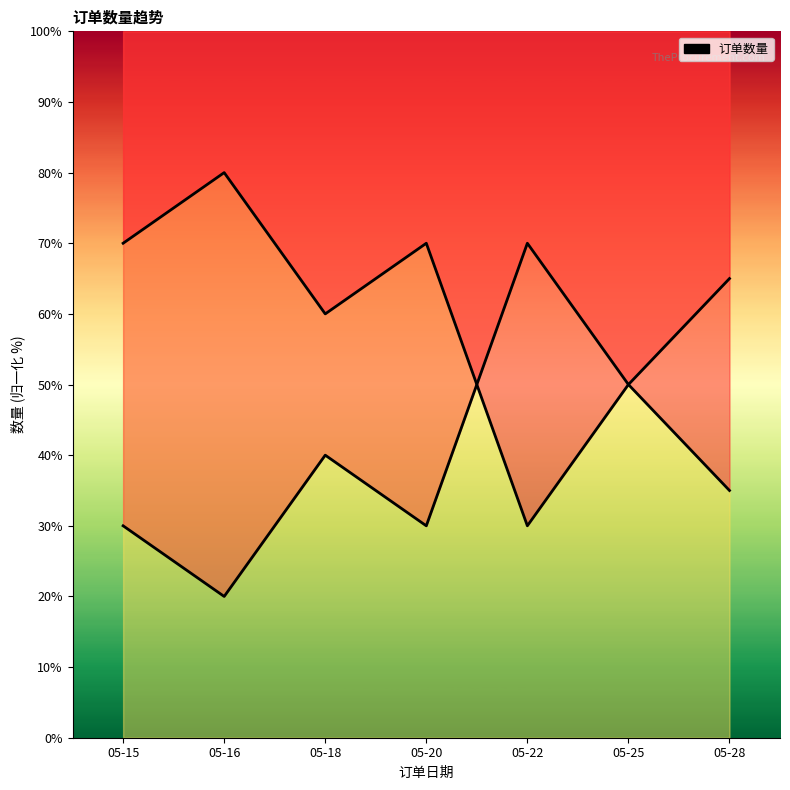

The chart shows a value of 41 at 05-16. True or false?

False